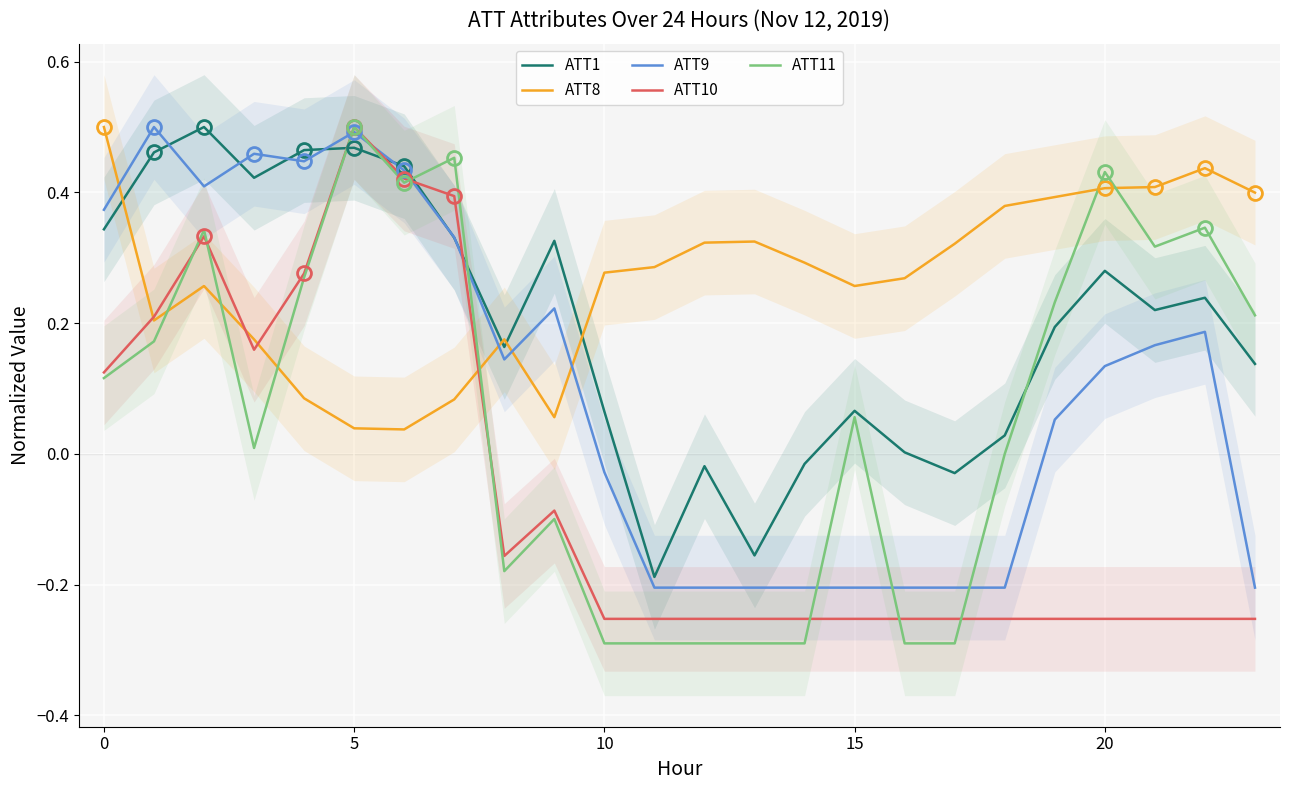

Is it true that ATT10 equals 0.1 at 5?

False